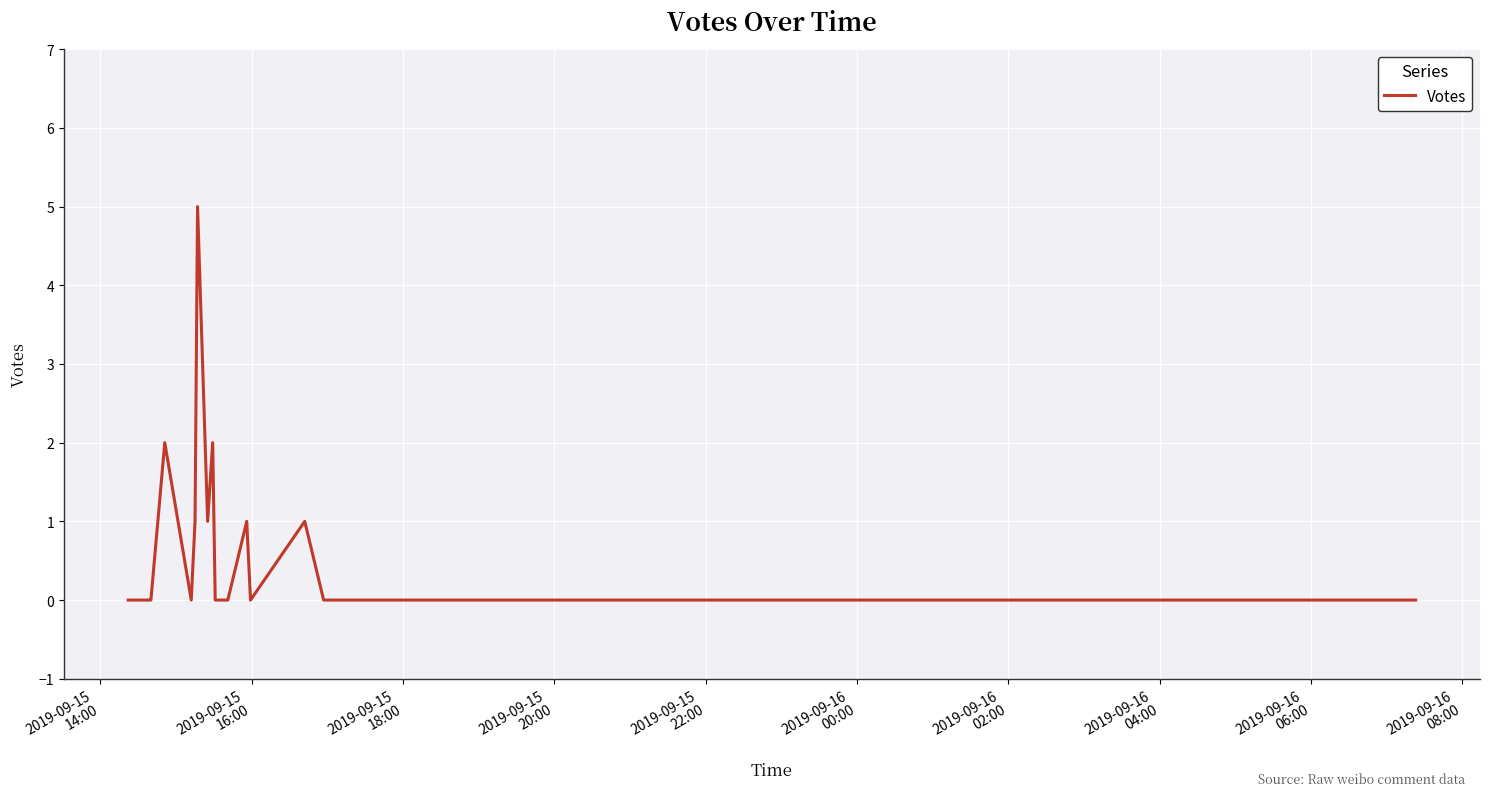

How many points are higher than both their immediate neighbors (excluding endpoints)?

5